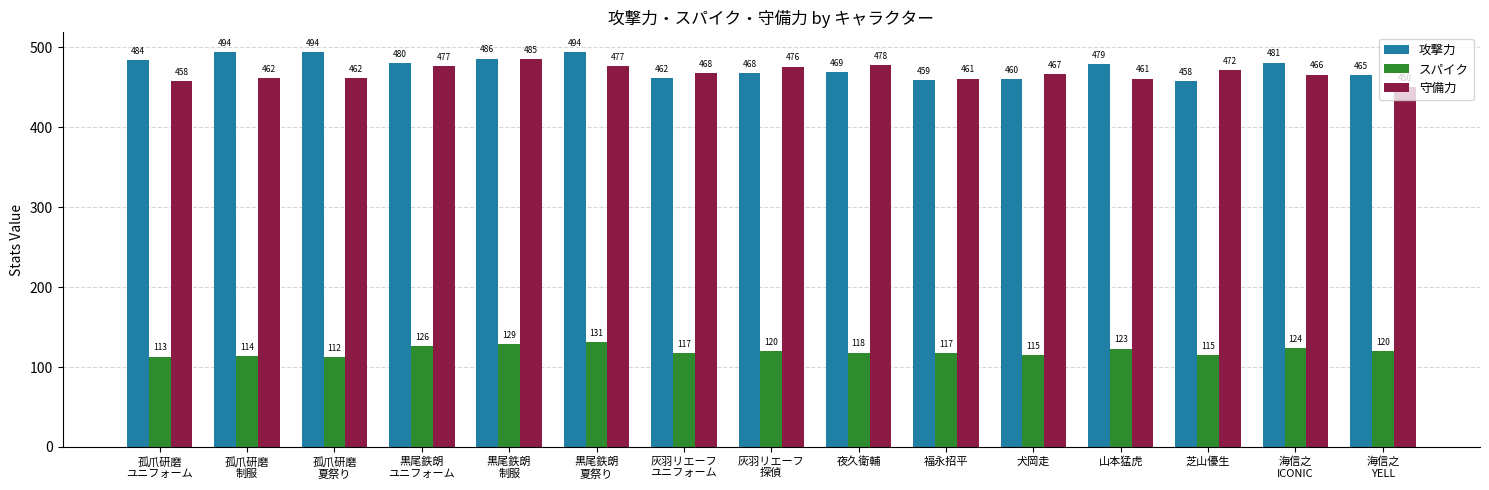

Which series has the largest range (max minus min)?

攻撃力